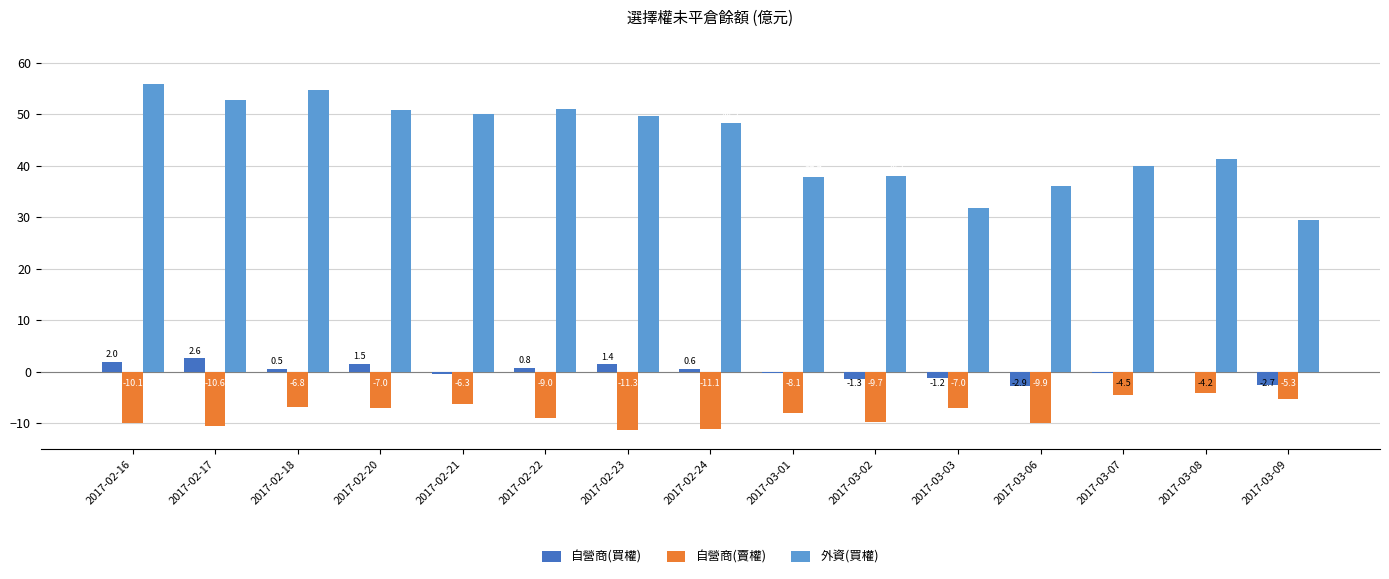

How many positive values does the 自營商(買權) series have?

7